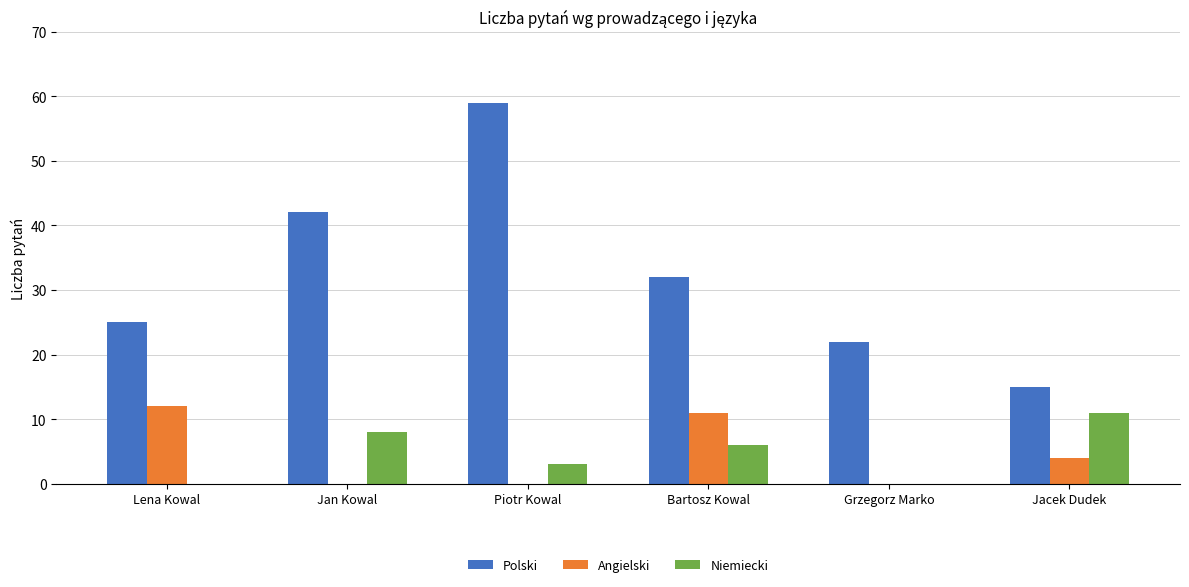

What is the maximum value for Niemiecki?

11